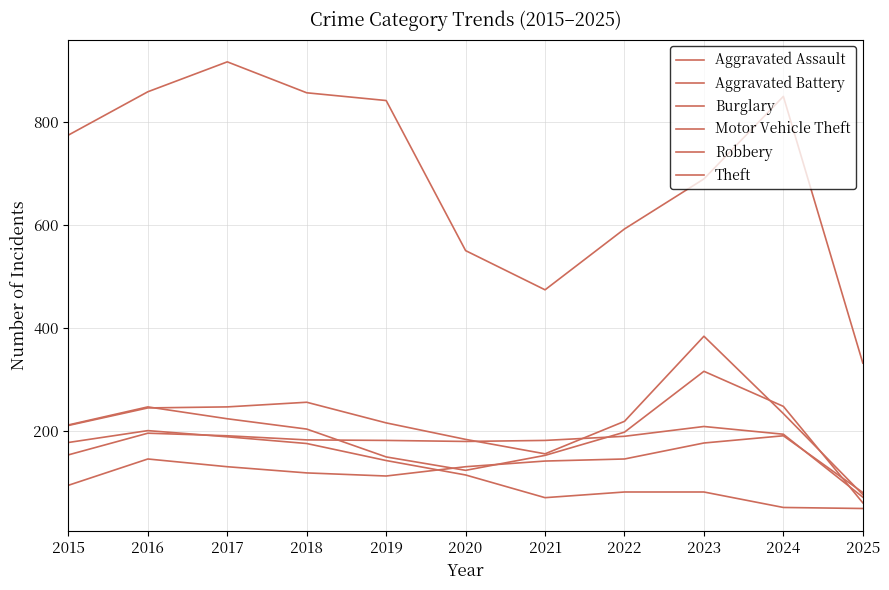

At which category is the sum across all series the highest?

2017